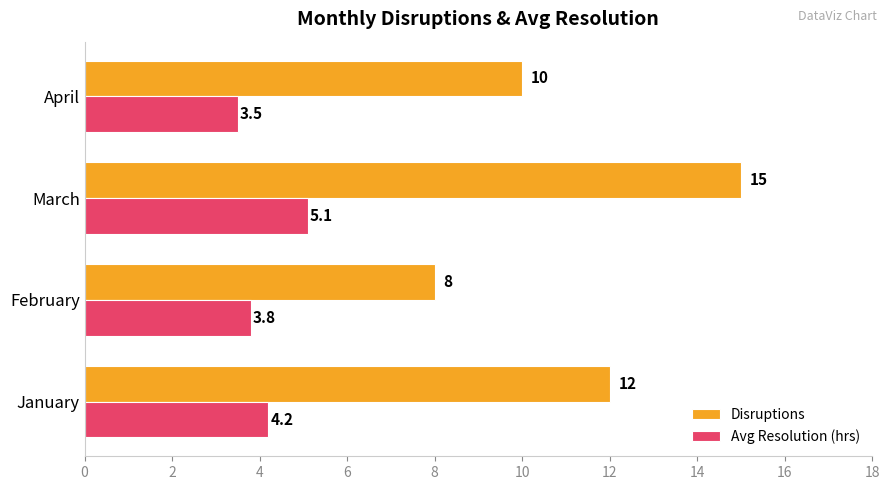

What is the difference between the Disruptions values at April and March?

5.0